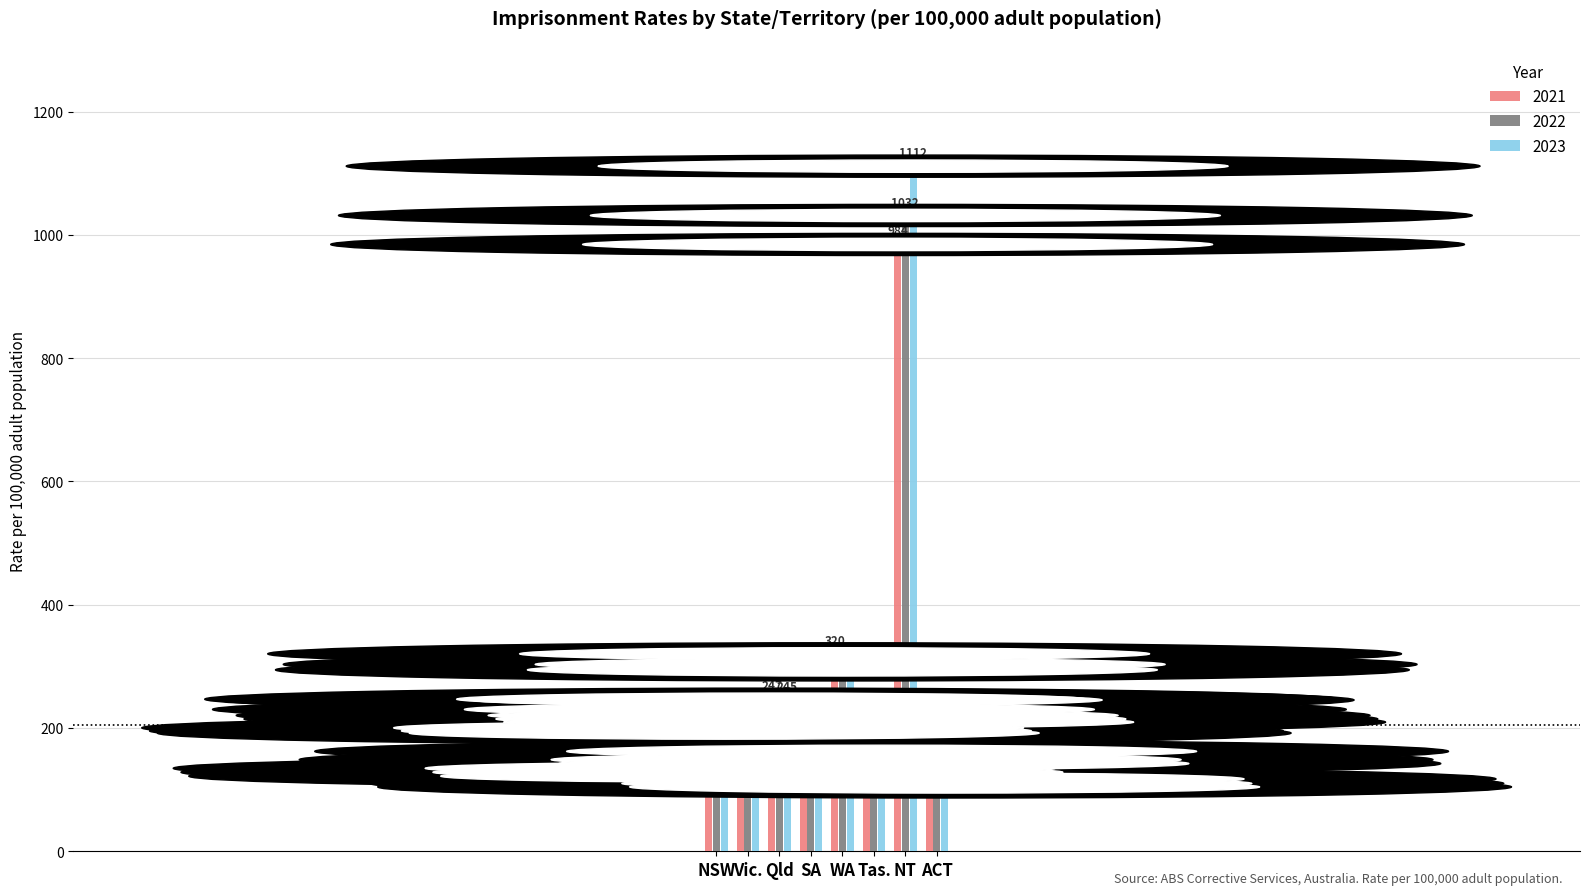

What is the value of the 2022 bar at the 8th from the left?

110.0